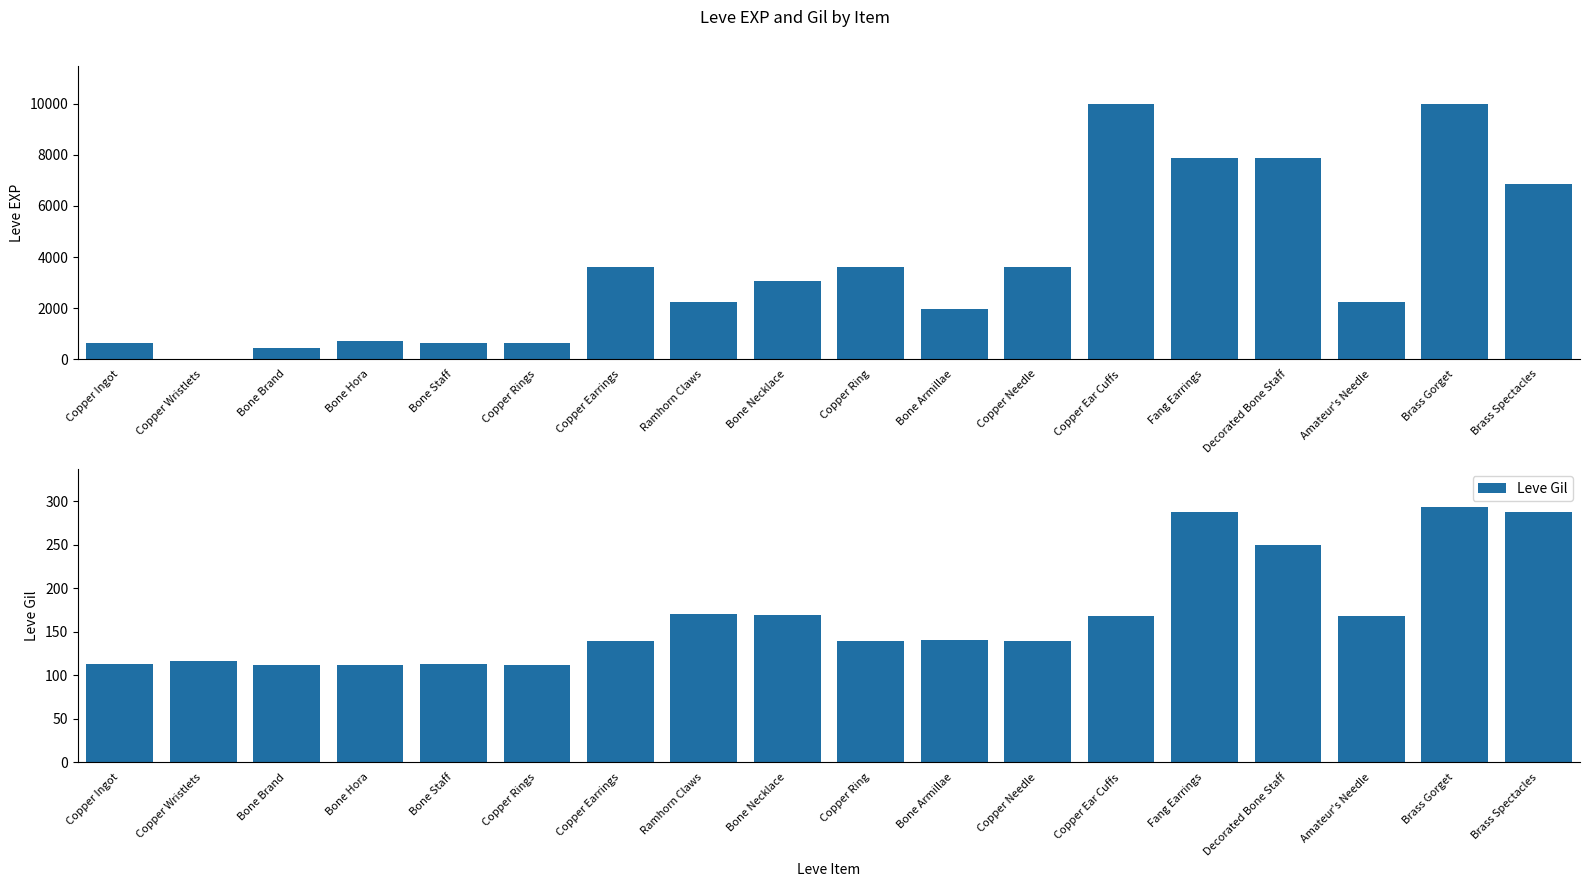

What is the sum of the Leve Gil values at Copper Earrings and Copper Wristlets?

255